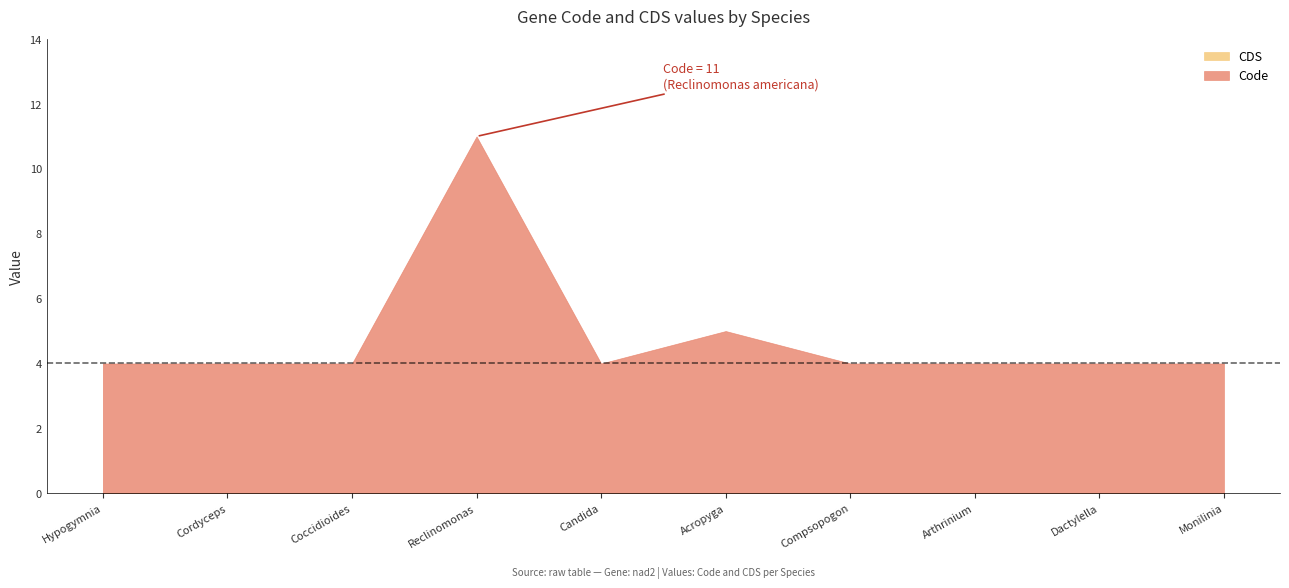

List the series in order of their peak value, lowest first.

CDS, Code